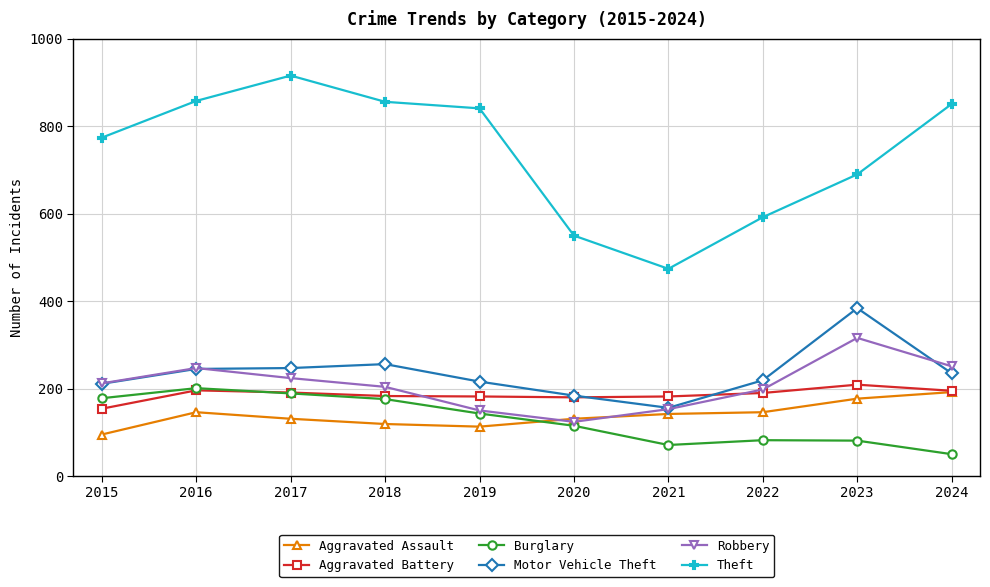

True or false: Theft and Aggravated Assault cross at least once.

False